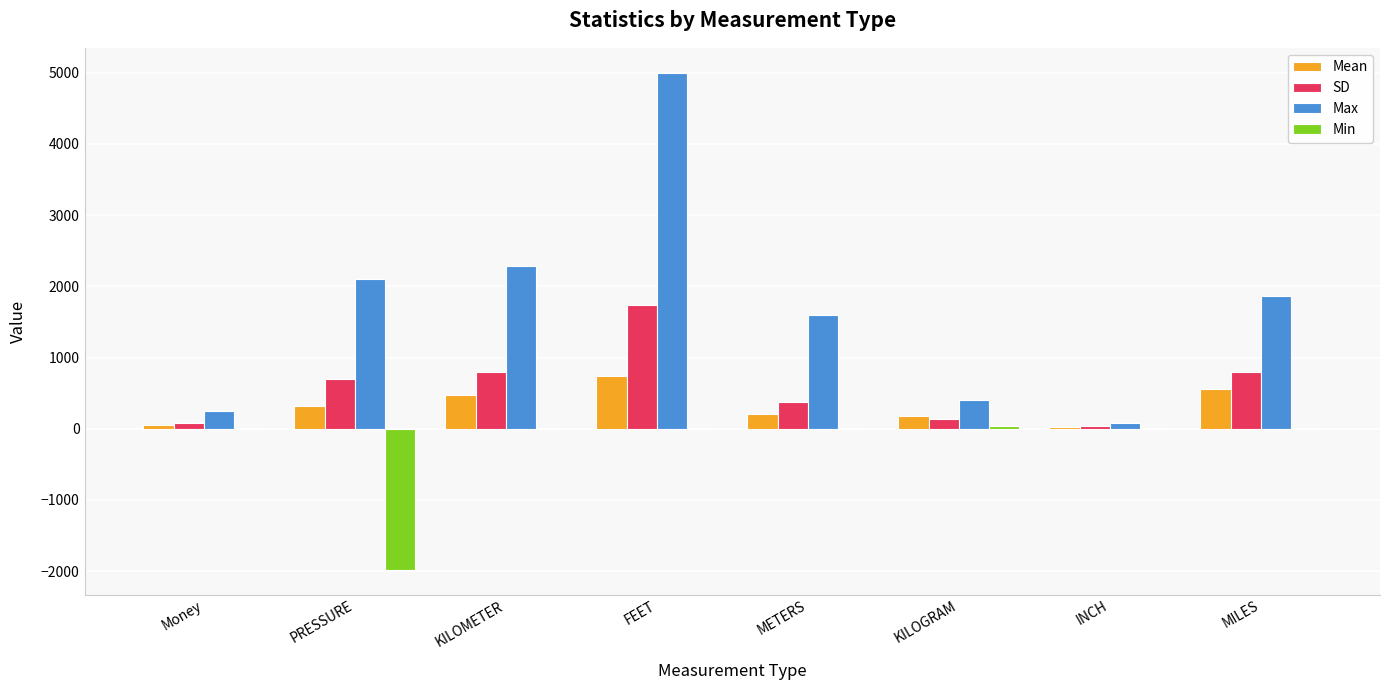

What is the sum of the Min values at METERS and INCH?

1.0